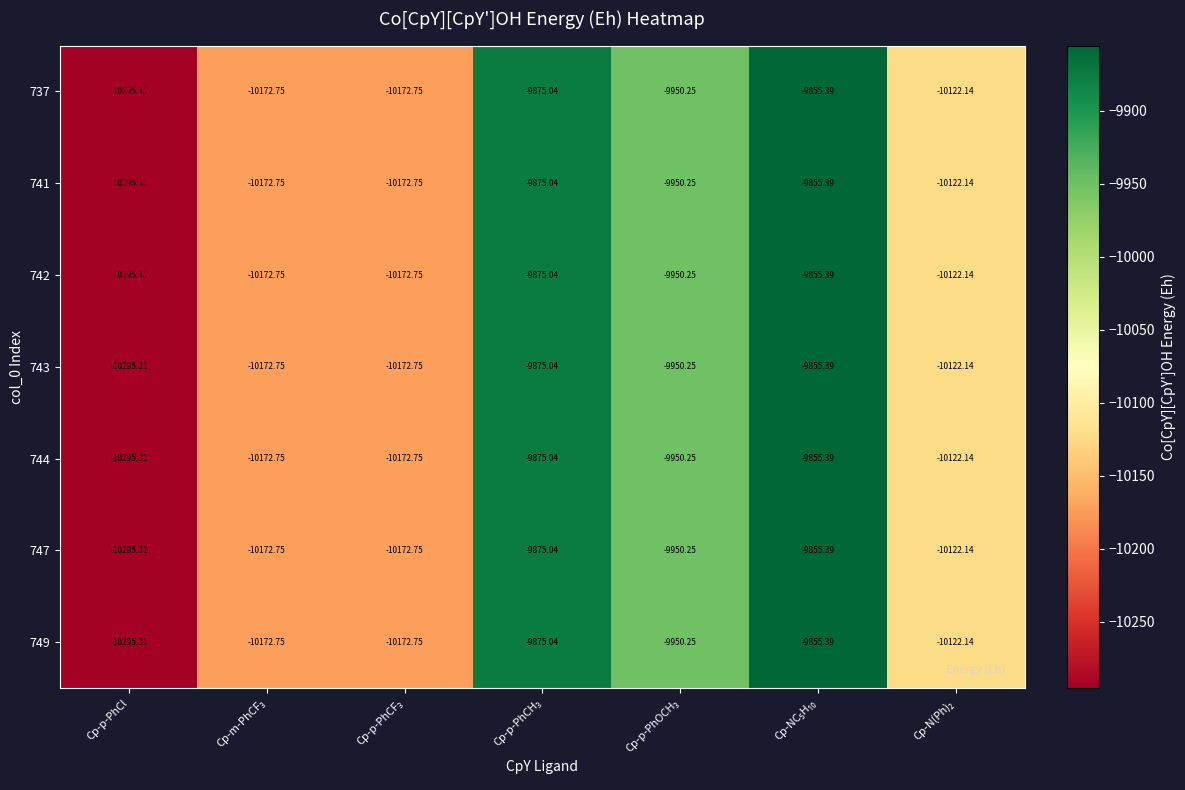

What is the total value across all series at Cp-p-PhCl?

-72067.2